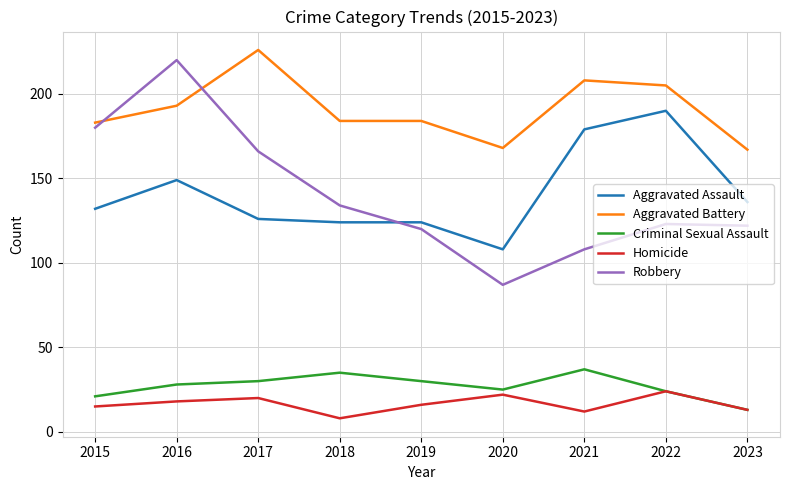

What is the minimum value for Aggravated Battery?

167